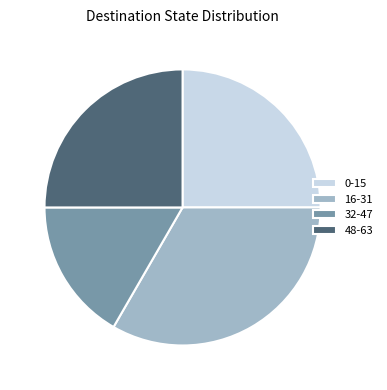

Approximately how many times larger is the value at 16-31 compared to 32-47?

2.0